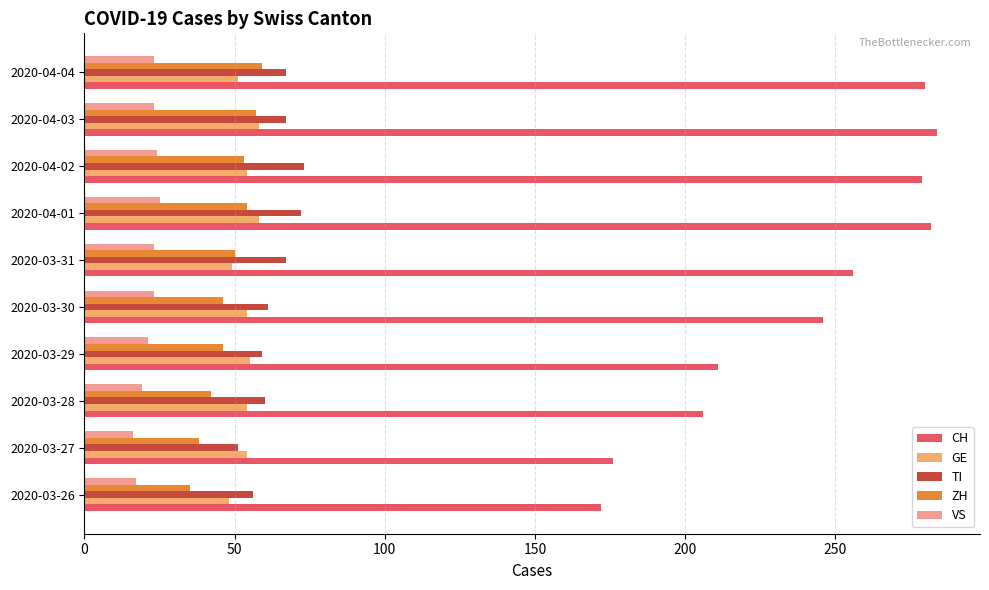

How many series are shown in this chart?

5